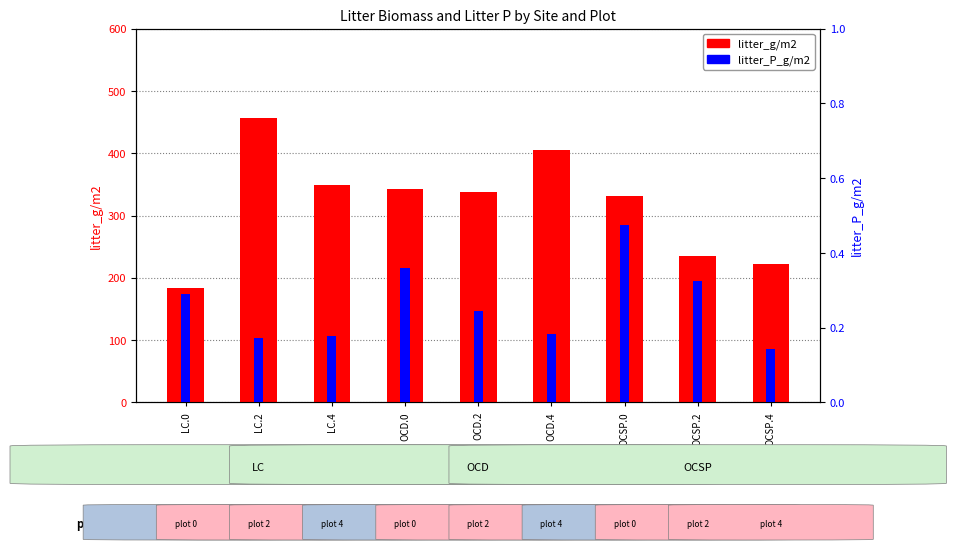

How many data points does each series have?

9